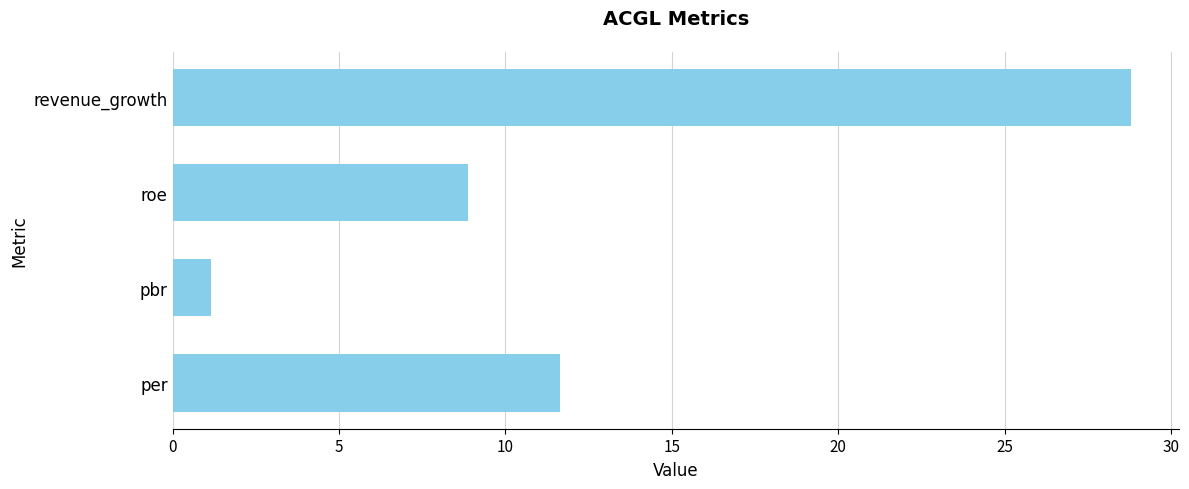

Rank the categories by value from highest to lowest.

revenue_growth, per, roe, pbr